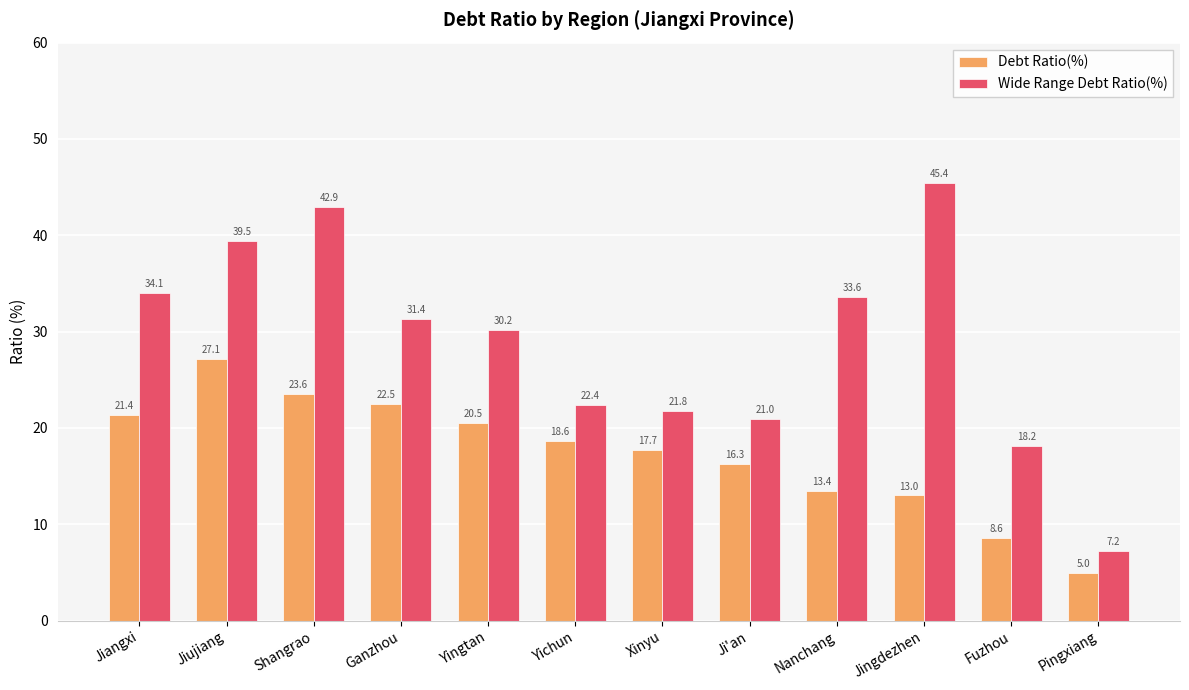

List the series in order of their peak value, lowest first.

Debt Ratio(%), Wide Range Debt Ratio(%)